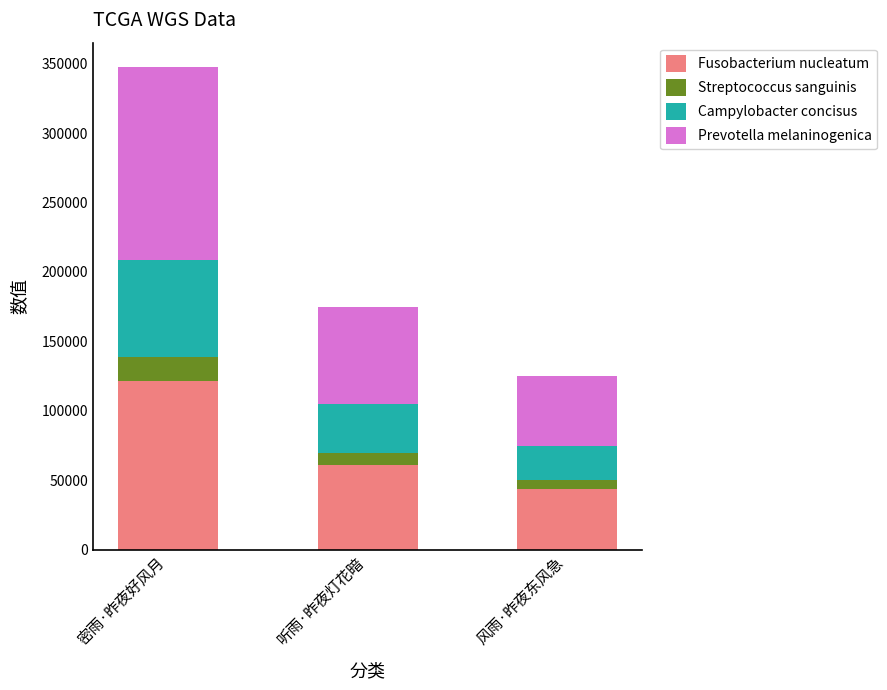

Where is Fusobacterium nucleatum nearest to the value 82706?

听雨·昨夜灯花暗